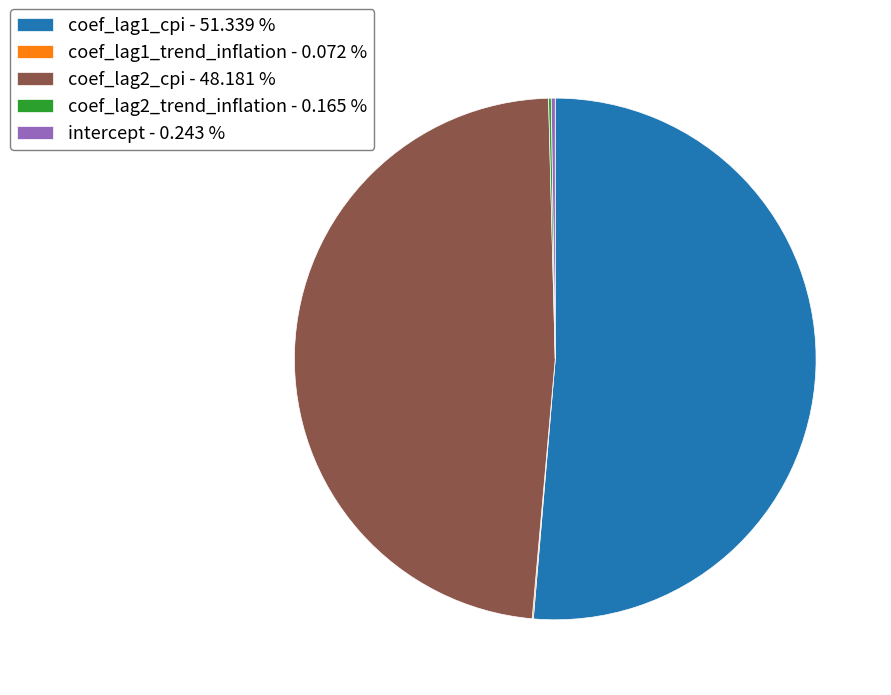

Which category accounts for the majority?

coef_lag1_cpi